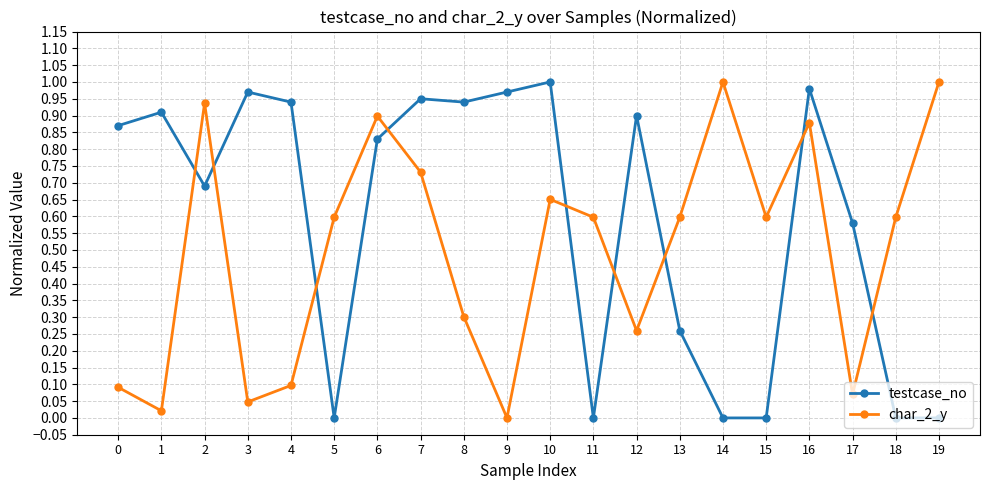

What are all the series names shown in the legend?

testcase_no, char_2_y